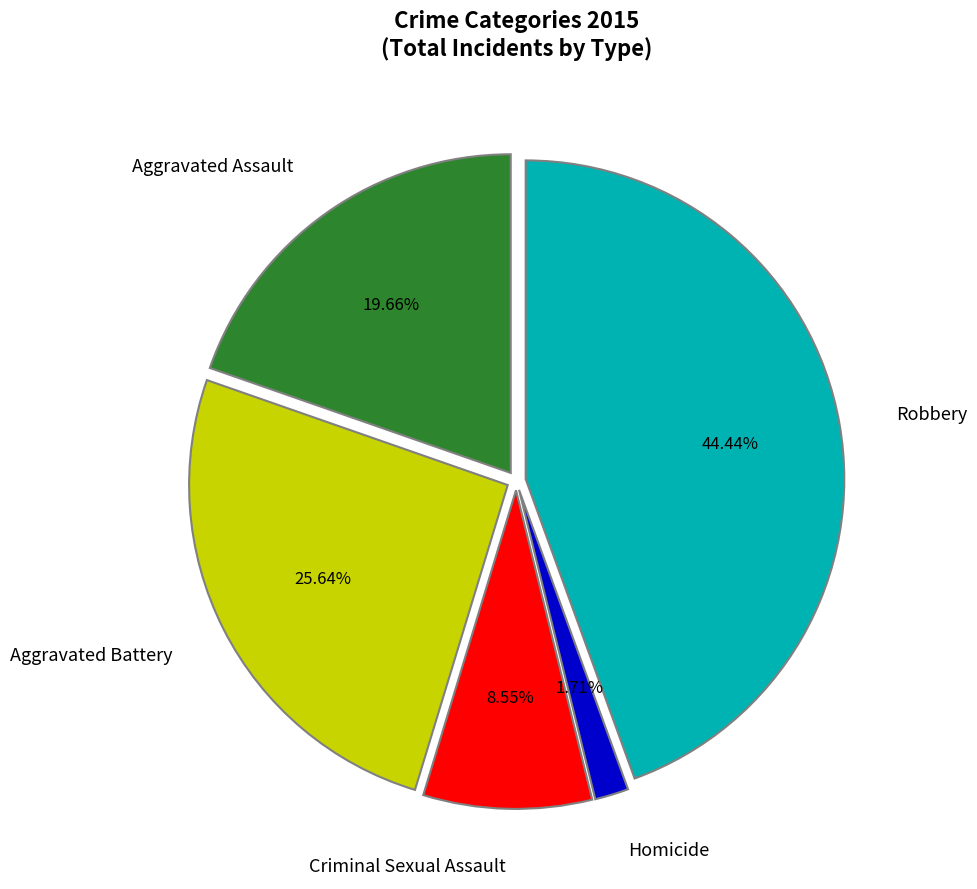

To the nearest percent, what percentage of the pie is Homicide?

2%